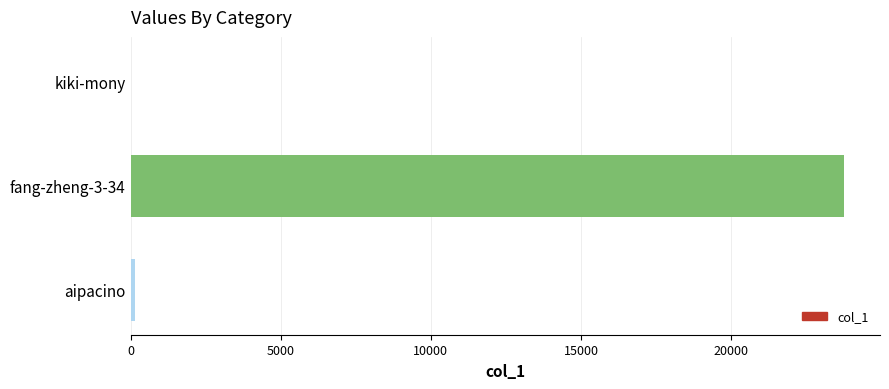

What is the sum of all values?

23919